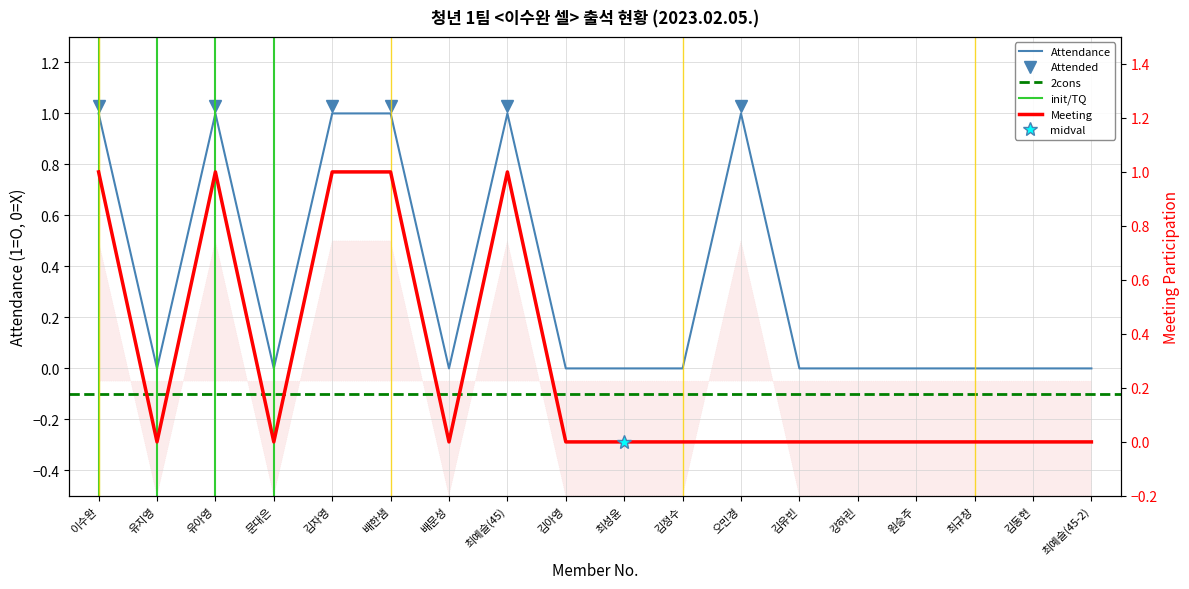

The value of Meeting (O=1, X=0) at 문대은 is 1. True or false?

False